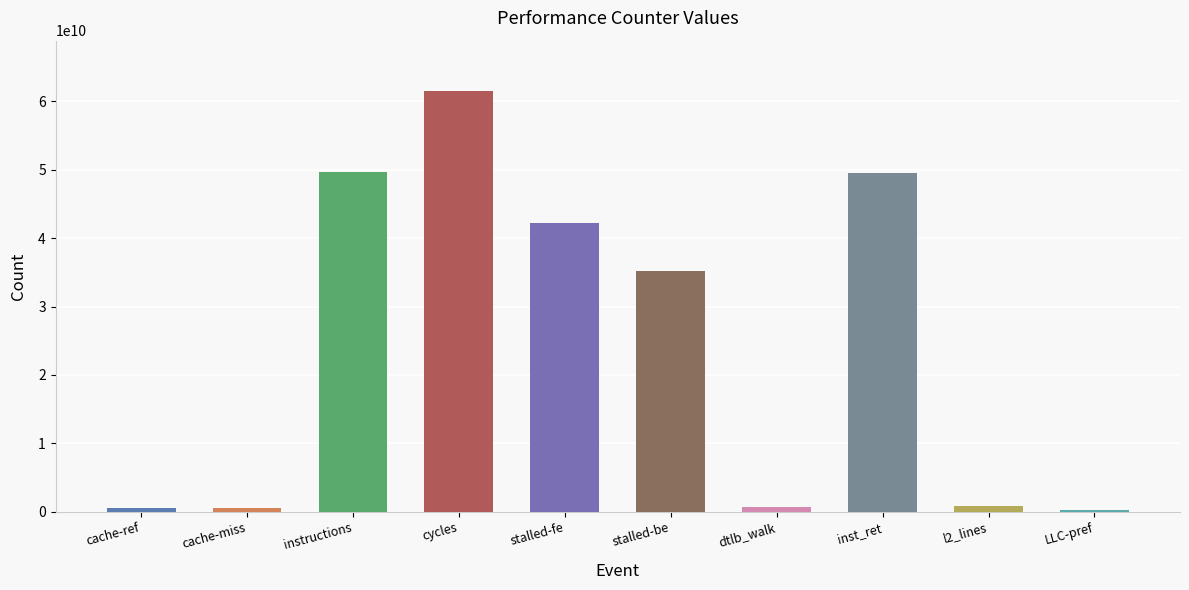

What is the greatest value displayed?

61517997722